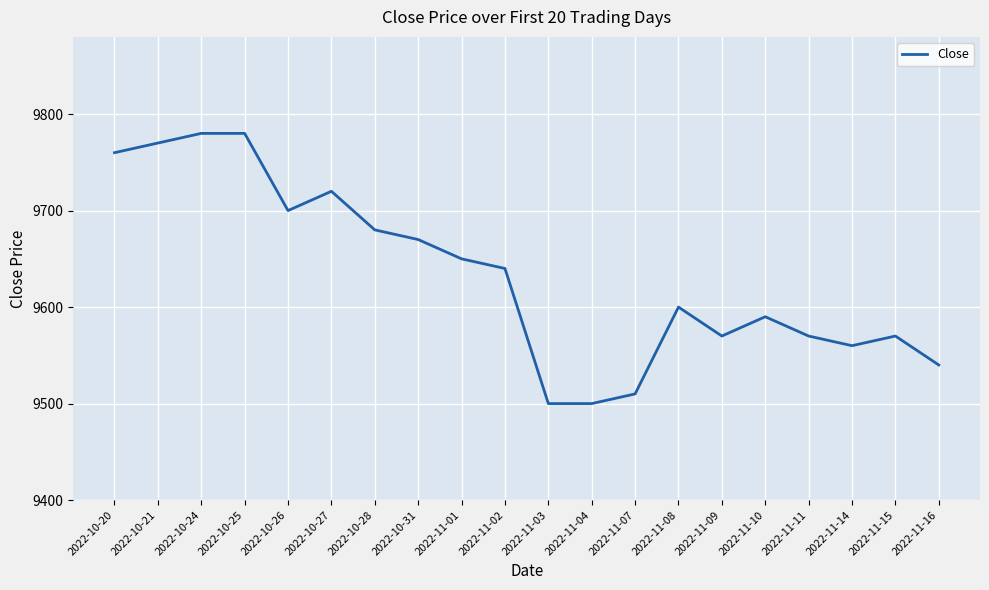

True or false: there are more than 0 points higher than both neighbors.

True